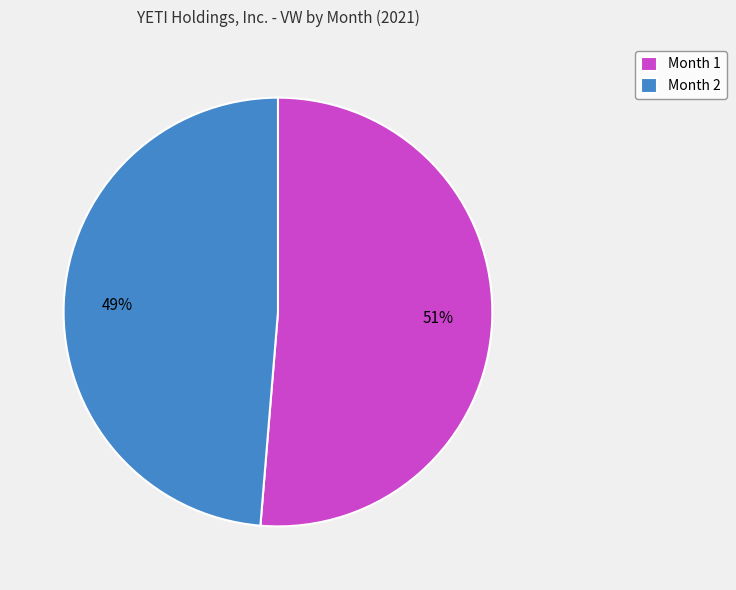

Do Month 1 and Month 2 together represent more than half of the pie?

Yes